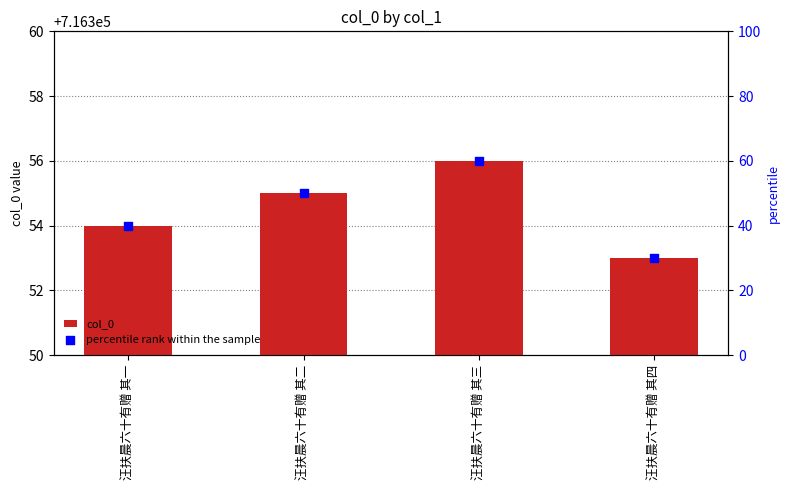

Which series reaches the minimum Y coordinate?

percentile rank within the sample